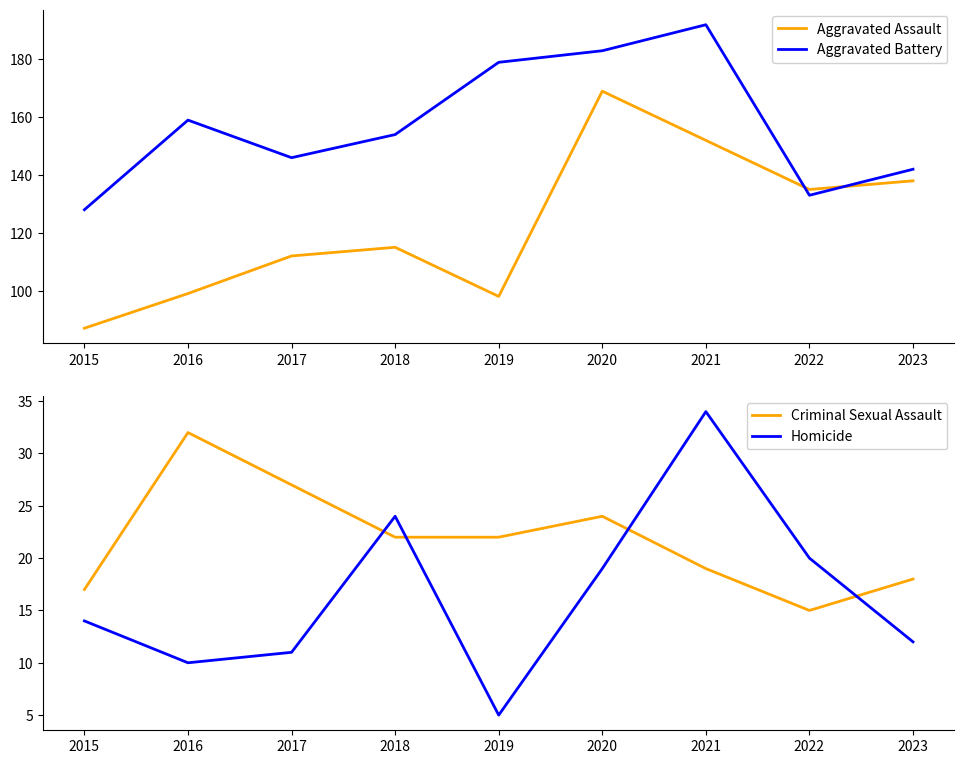

True or false: Aggravated Battery has a value of 154 at 2018.

True